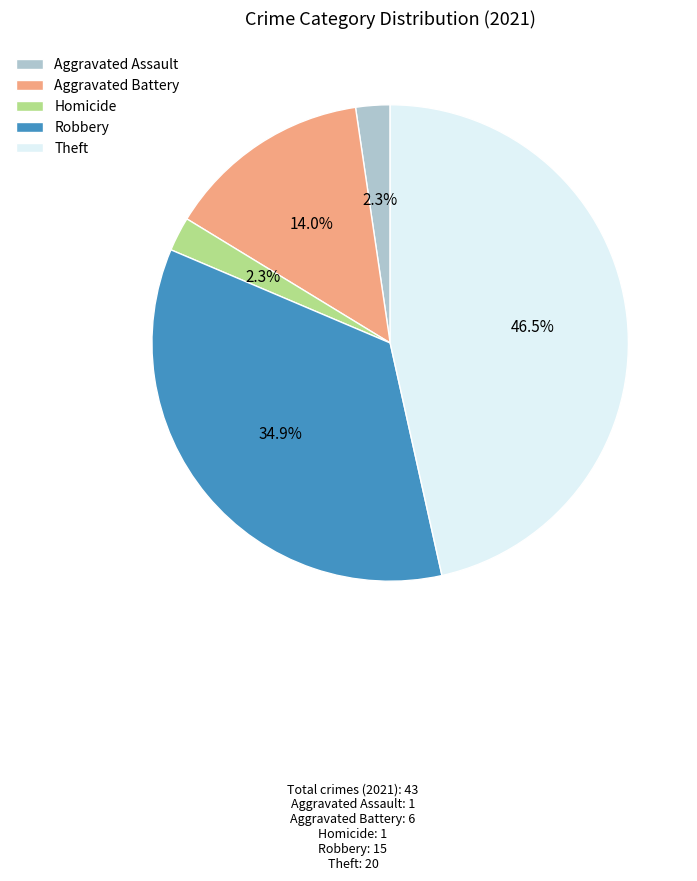

True or false: Aggravated Battery accounts for 14% of the total.

True